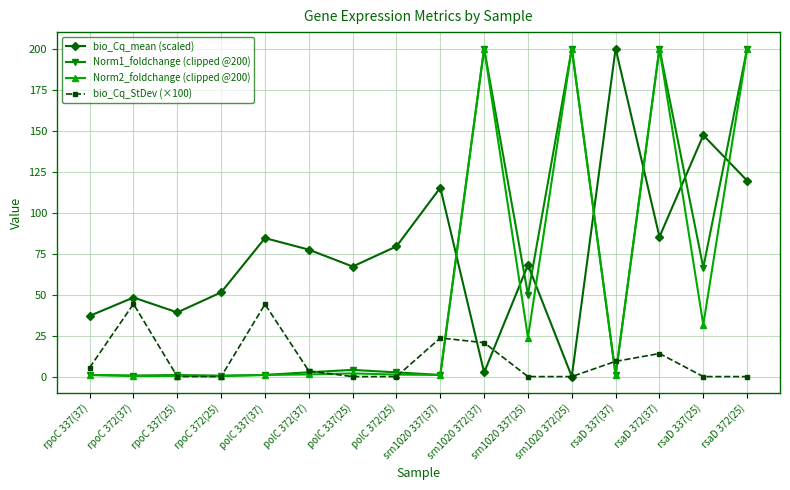

What is the value of the bio_Cq_StDev (×100) point at the 10th from the left?

20.7